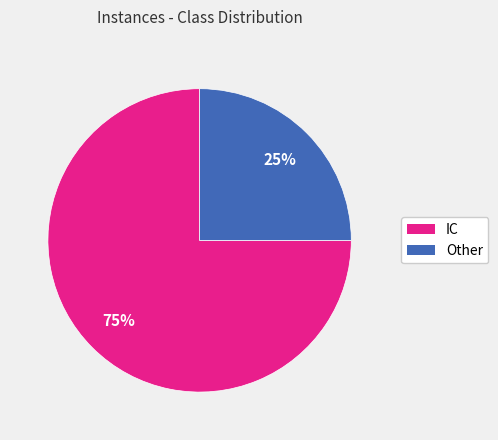

What is the smallest slice in the pie chart?

Other